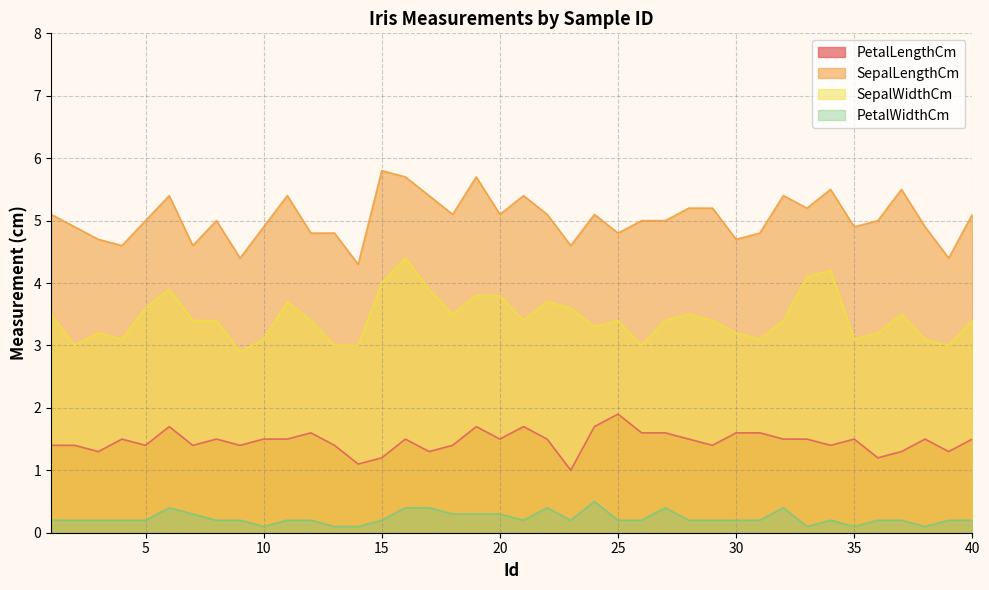

What is the total value across all series at 7?

9.7